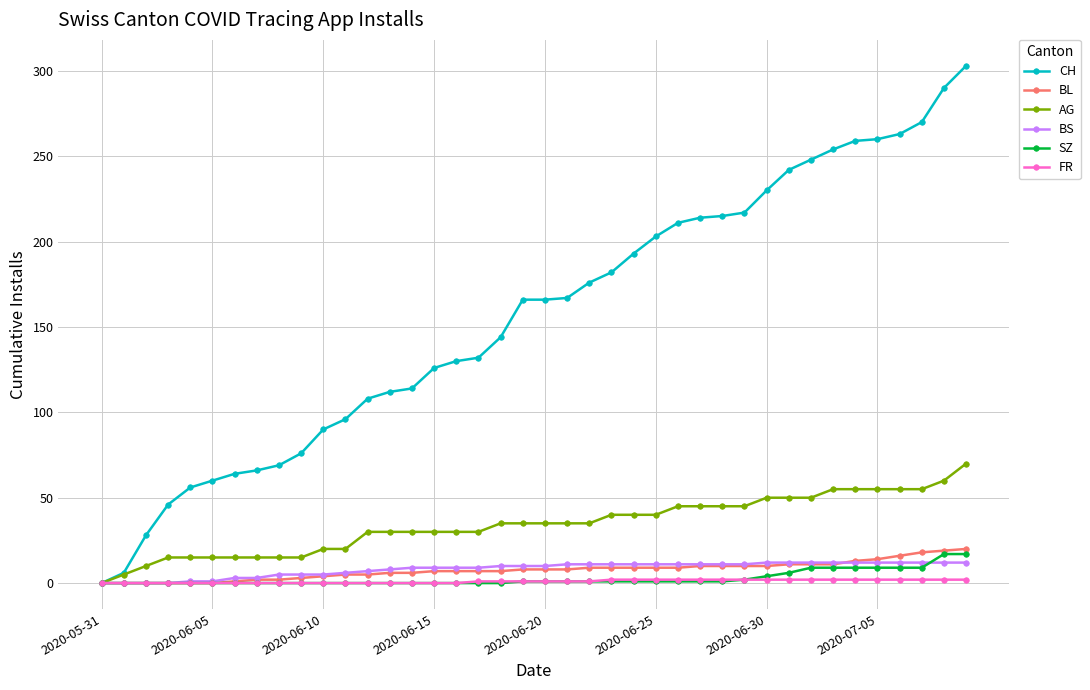

What are all the series names shown in the legend?

CH, BL, AG, BS, SZ, FR